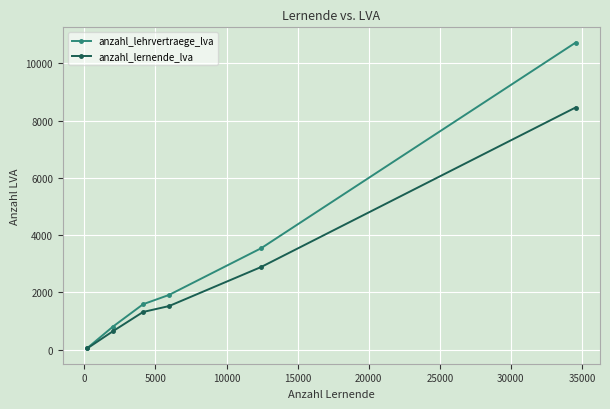

Rank the series by their maximum value, from lowest to highest.

anzahl_lernende_lva, anzahl_lehrvertraege_lva